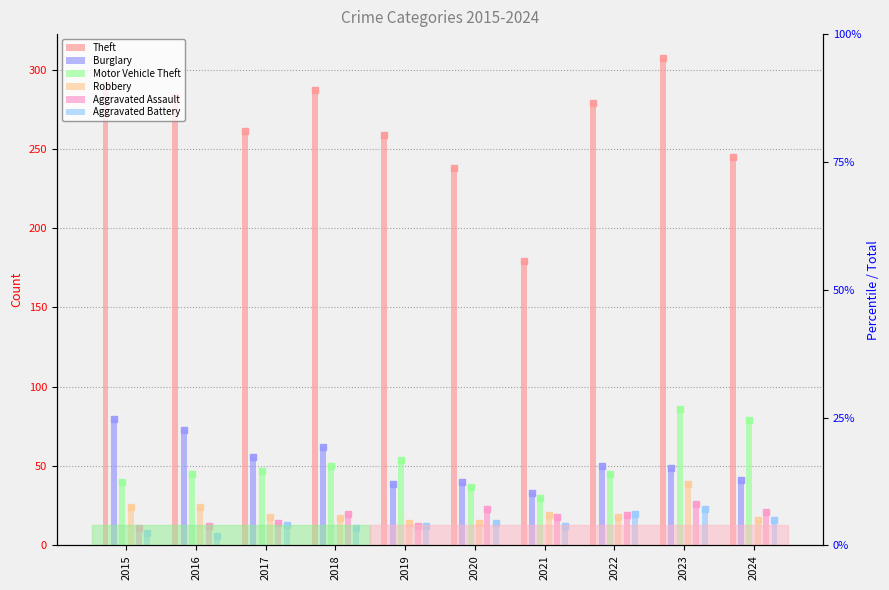

Which series changed the most between 2015 and 2024?

Theft